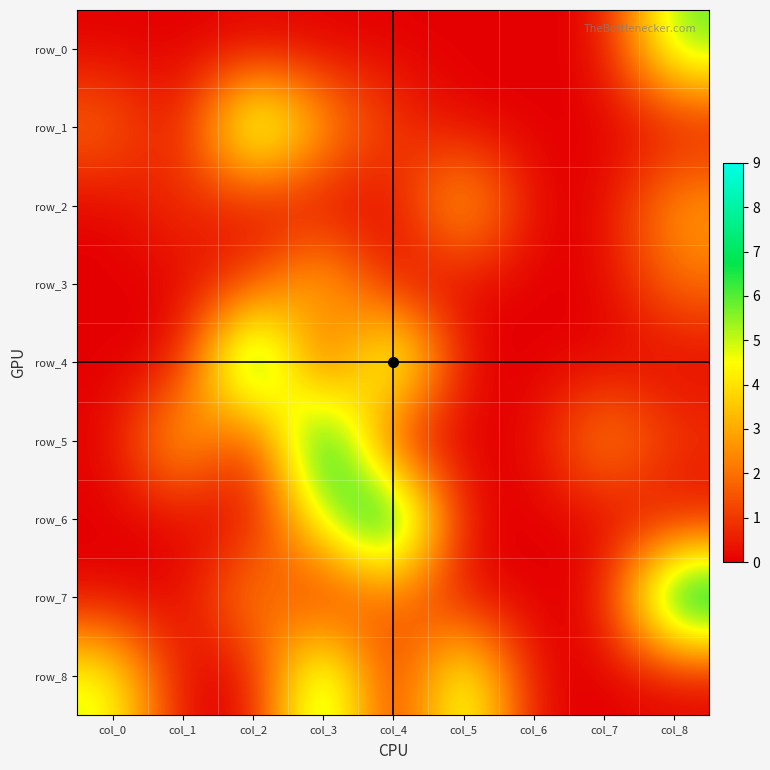

Is the value of row_0 at col_5 greater than the value of row_7 at col_7?

No